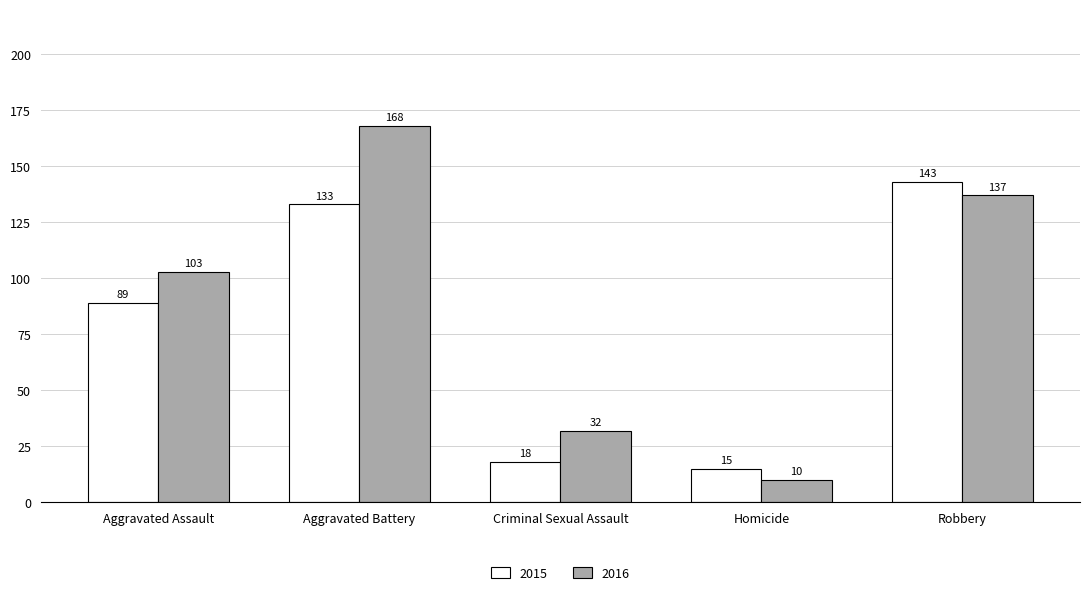

Which category has the highest value in the 2015 series?

Robbery